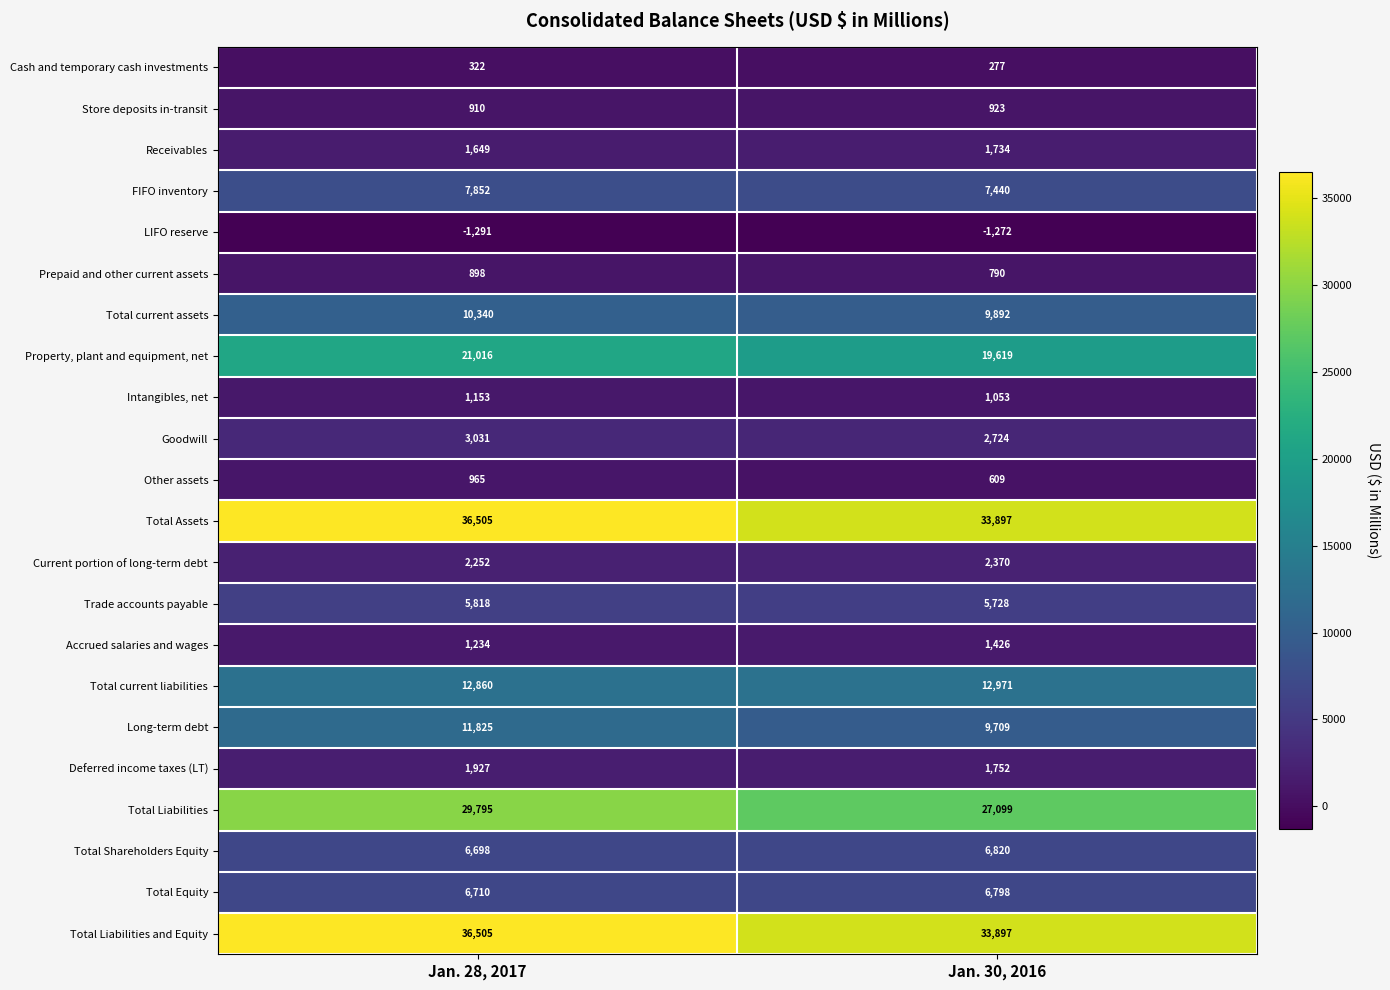

How many categories are shown in the chart?

2